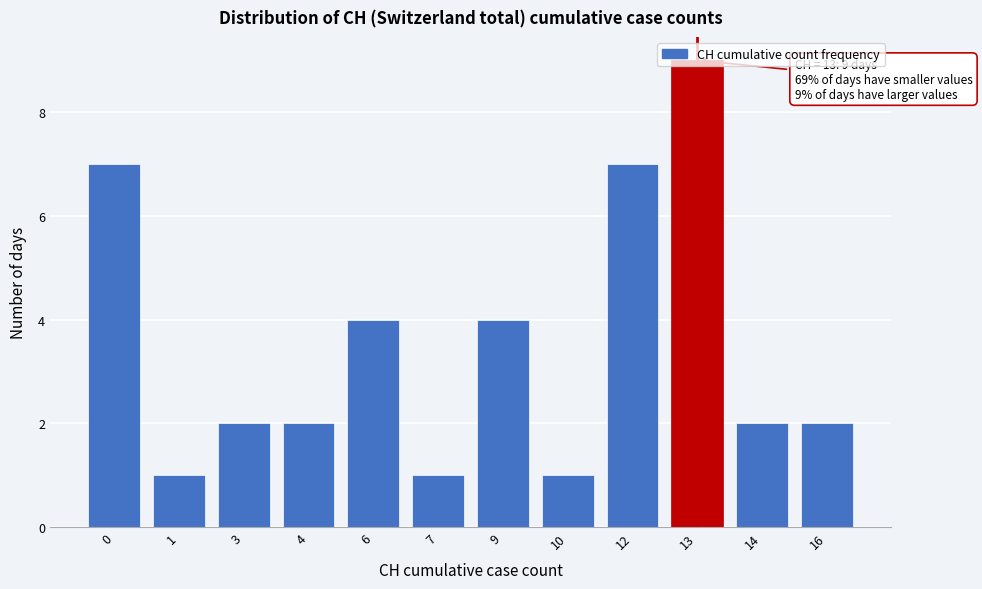

What is the approximate value at 12?

7